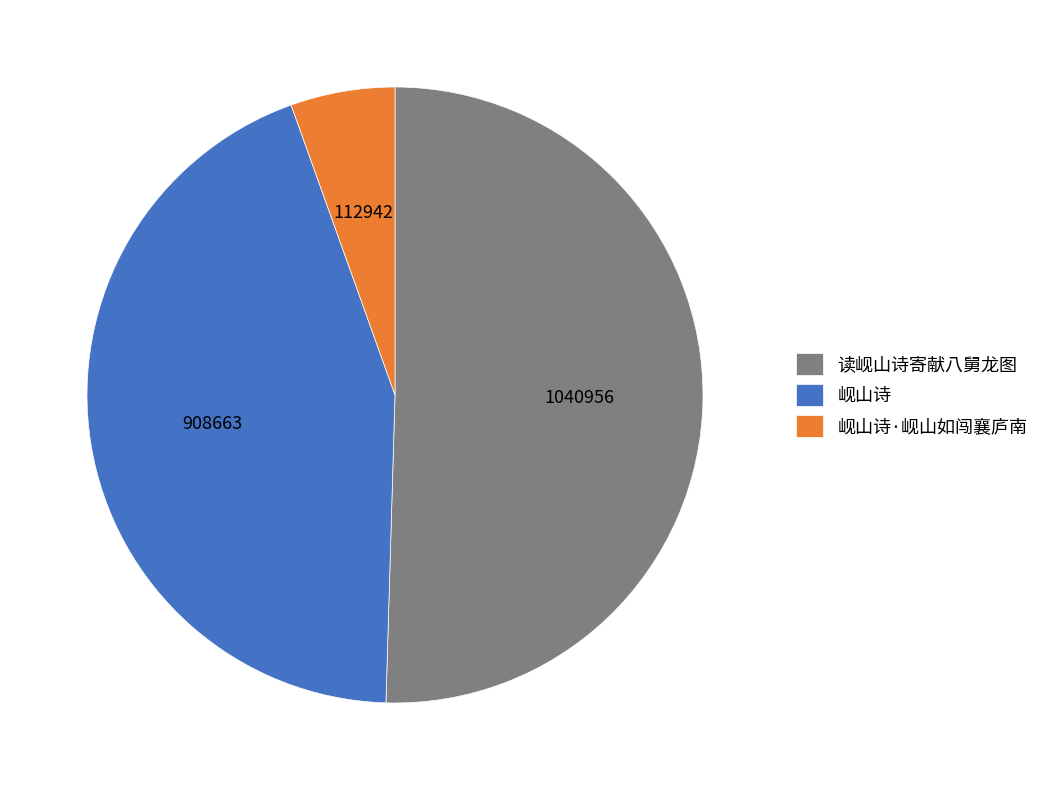

What is the smallest slice in the pie chart?

岘山诗·岘山如闯襄庐南